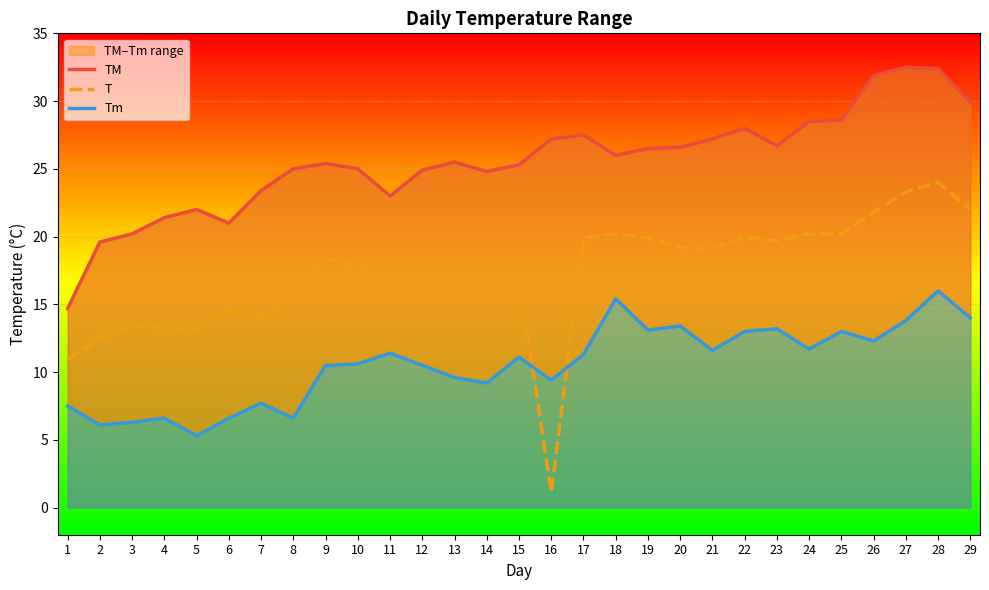

Where is T nearest to the value 12?

2